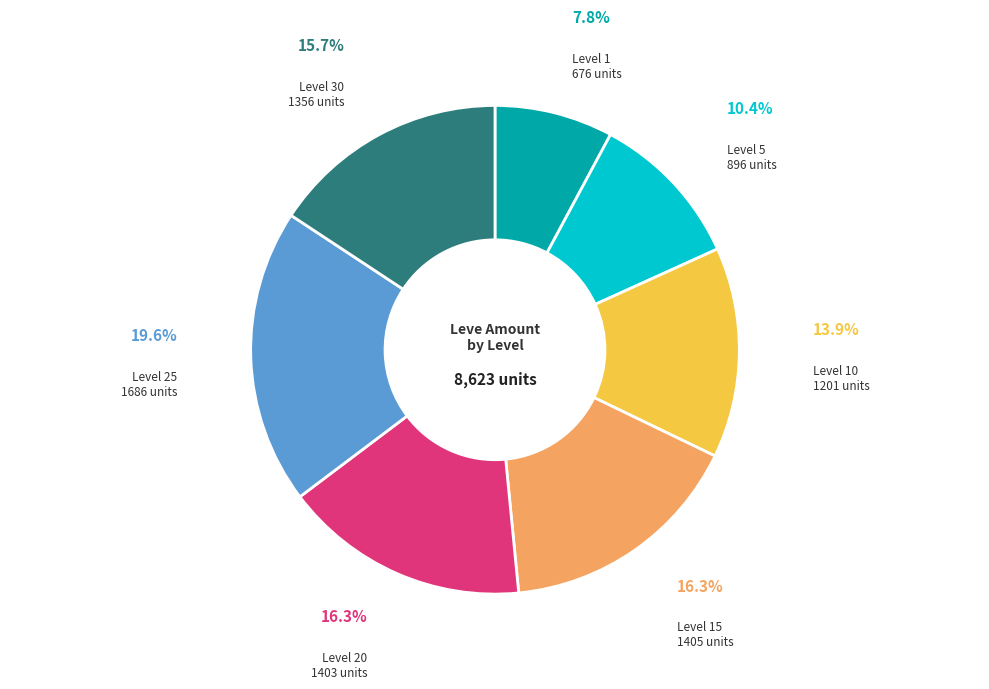

Is there a majority slice in this chart?

No